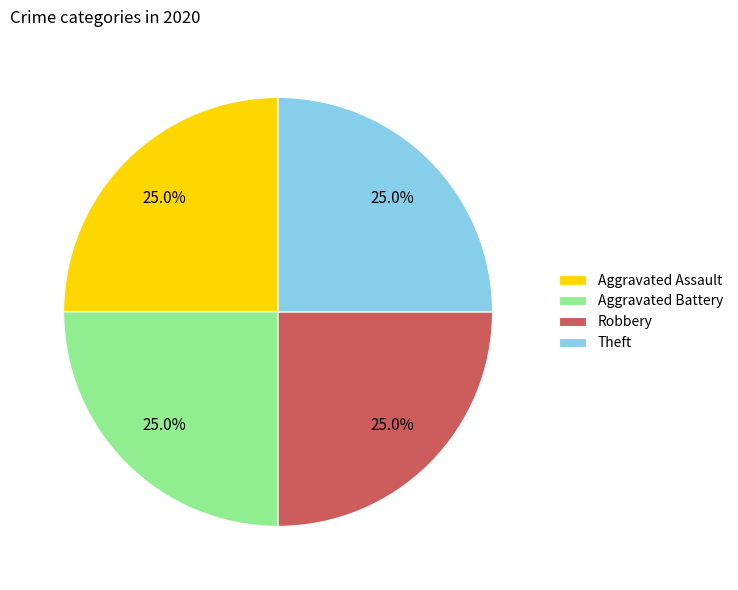

What percentage is NOT represented by Theft?

75.0%